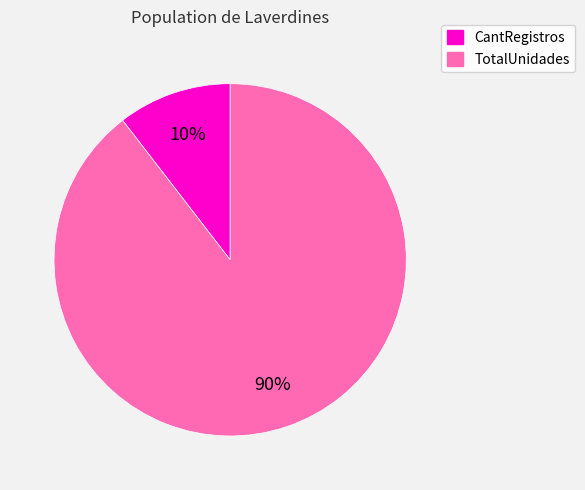

Combined, do TotalUnidades and CantRegistros account for over 50%?

Yes